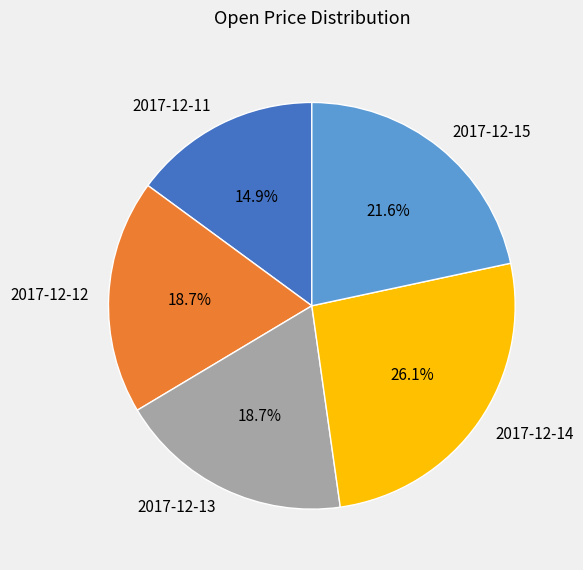

Which category has the biggest portion of the pie?

2017-12-14